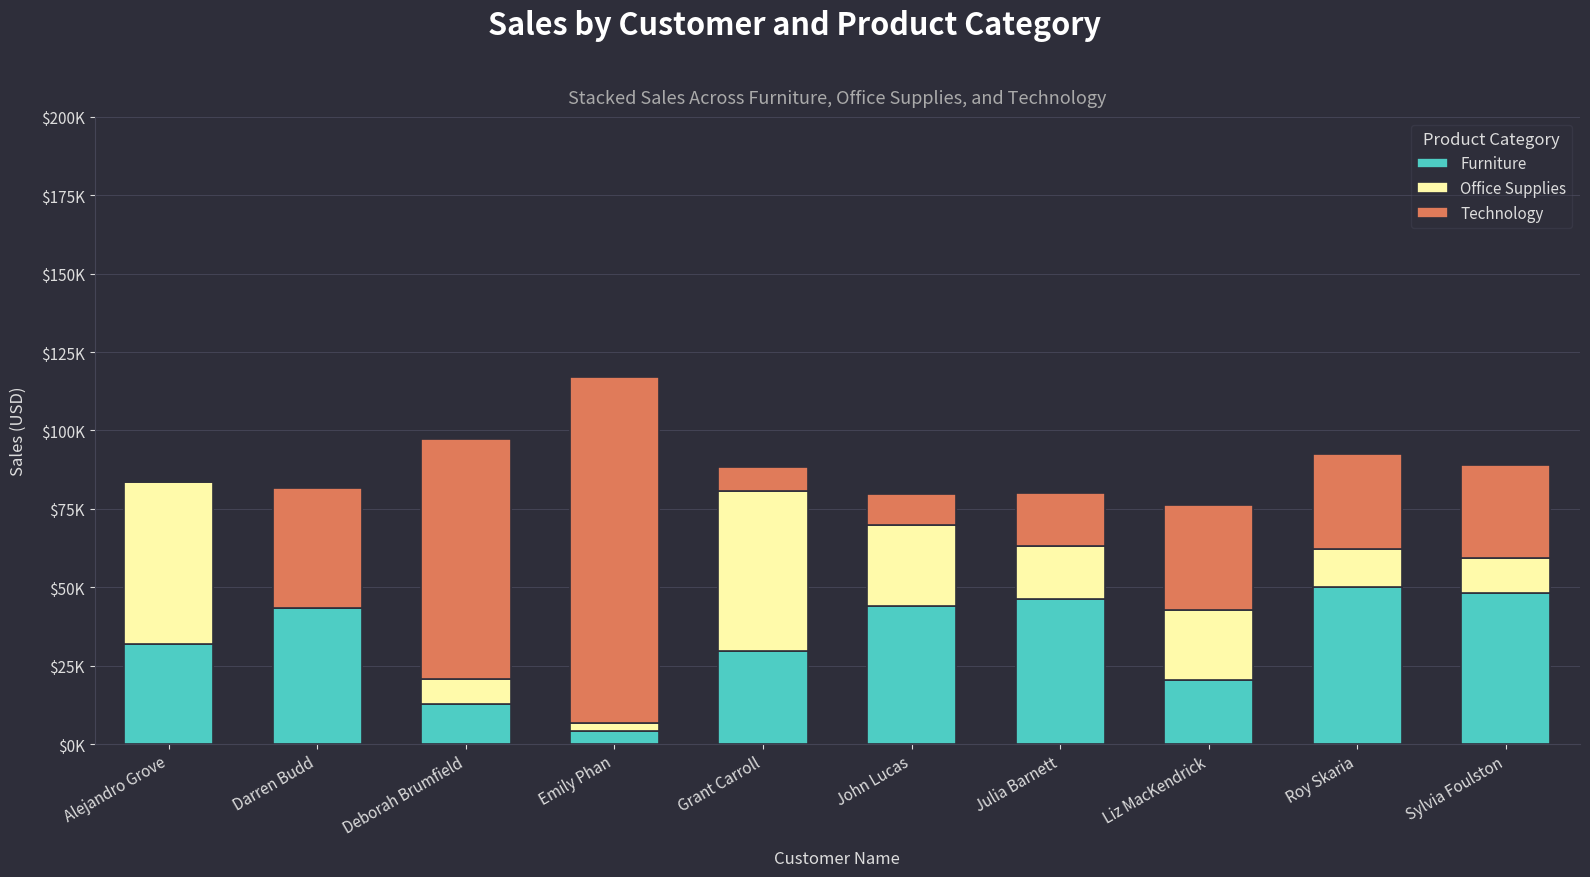

Are the bars horizontal?

No